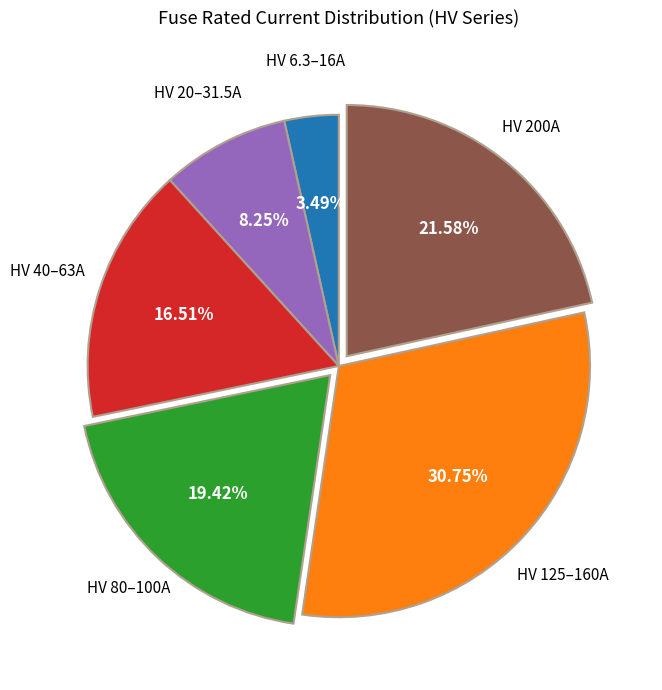

To the nearest percent, what is the average slice percentage?

17%